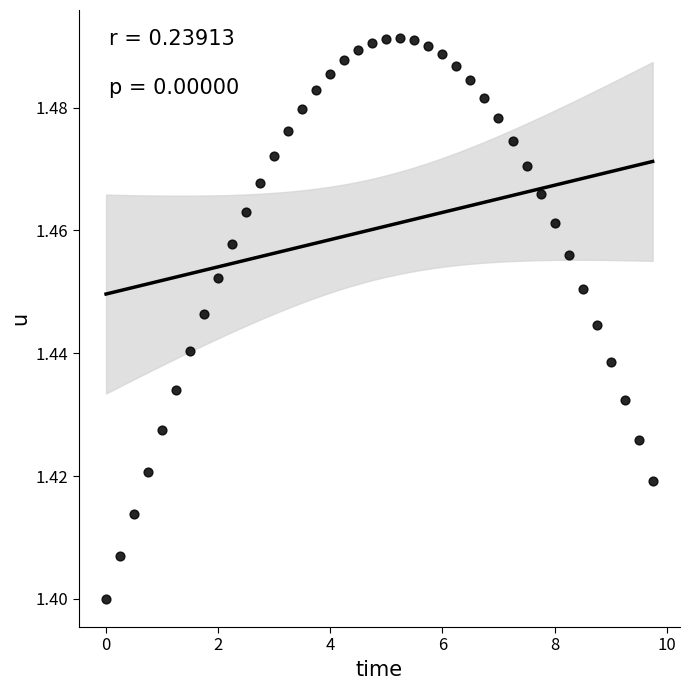

What is the range of X values (max minus min)?

9.8